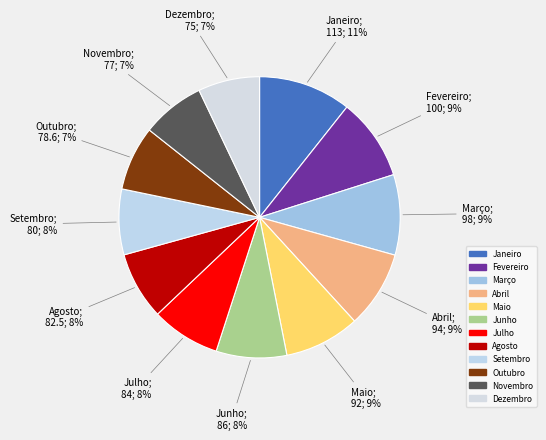

What is the largest slice in the pie chart?

Janeiro